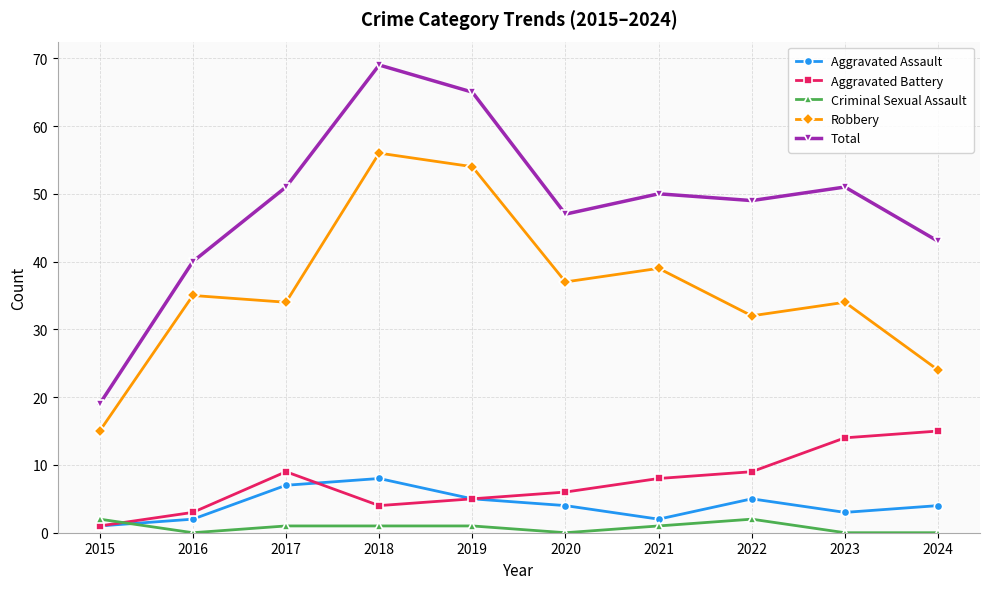

At which label is Robbery closest to 35?

2016